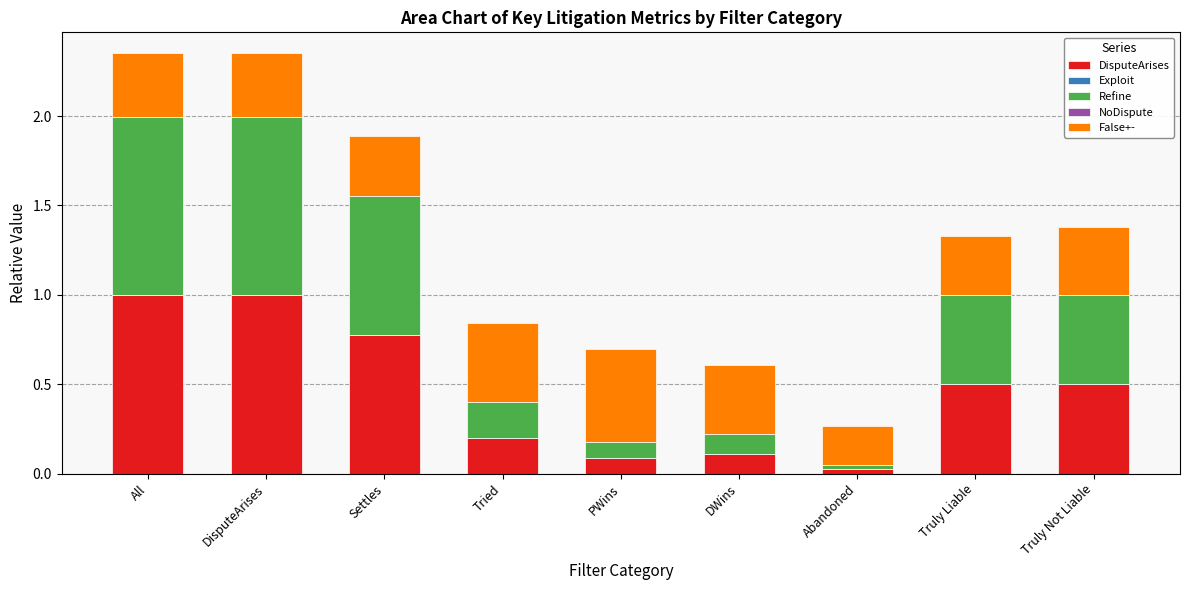

Is it true that DisputeArises equals 0.3 at Truly Liable?

False